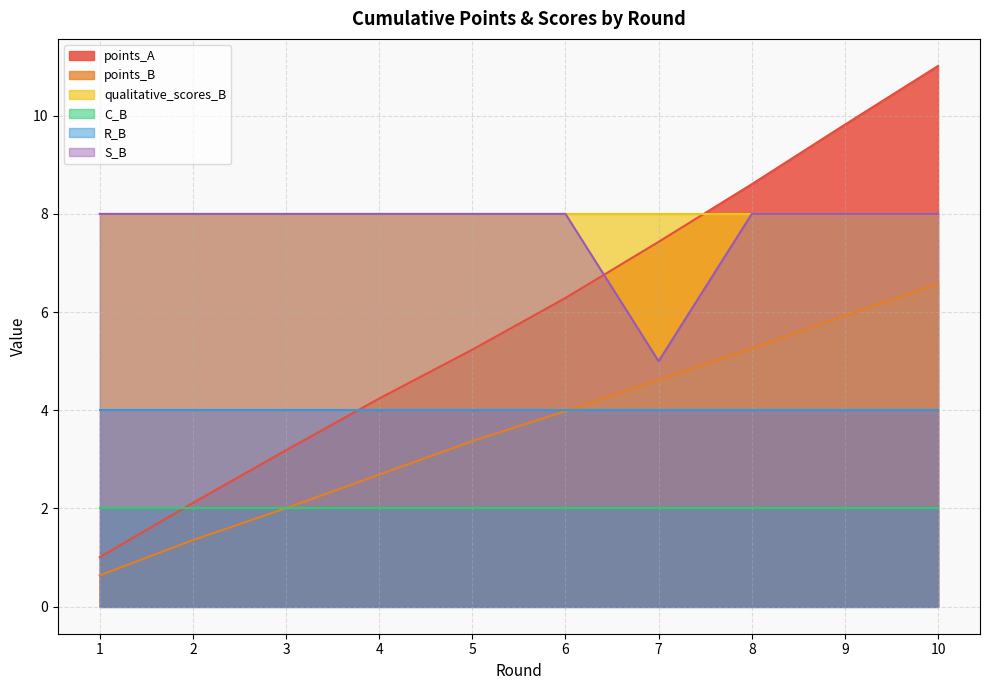

How many distinct data groups are displayed?

6